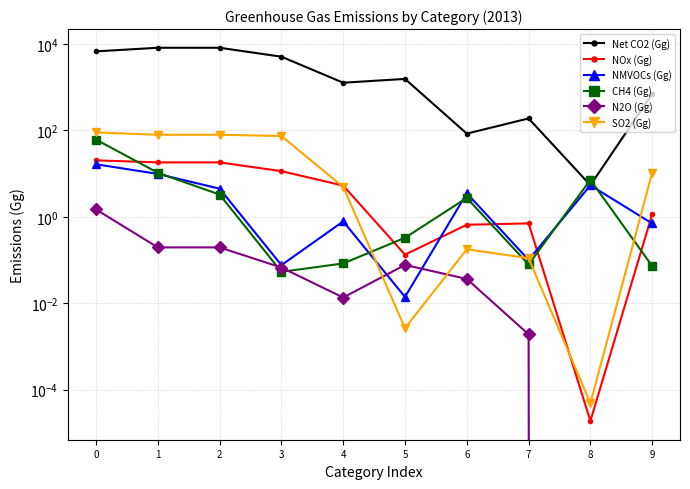

At which category does the chart reach its peak across all series?

1